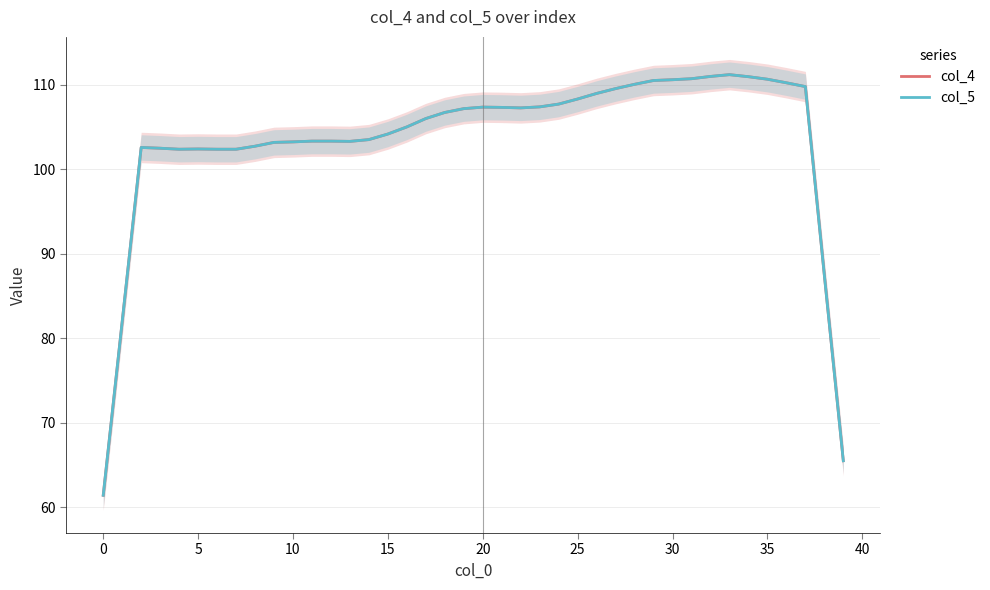

Reading left to right, list all the values displayed in this chart.

col_4: 61.4	82.0	102.6	102.5	102.4	102.4	102.4	102.4	102.7	103.2	103.2	103.3	103.3	103.3	103.5	104.2	105.0	106.0	106.7	107.2	107.3	107.3	107.3	107.4	107.7	108.3	109.0	109.5	110.0	110.5	110.6	110.7	111.0	111.2	110.9	110.6	110.2	109.8	87.5	65.5
col_5: 61.4	82.0	102.6	102.5	102.4	102.4	102.4	102.4	102.7	103.2	103.2	103.3	103.3	103.3	103.5	104.2	105.0	106.0	106.7	107.2	107.3	107.3	107.3	107.4	107.7	108.3	109.0	109.5	110.0	110.5	110.6	110.7	111.0	111.2	110.9	110.6	110.2	109.8	87.5	65.5